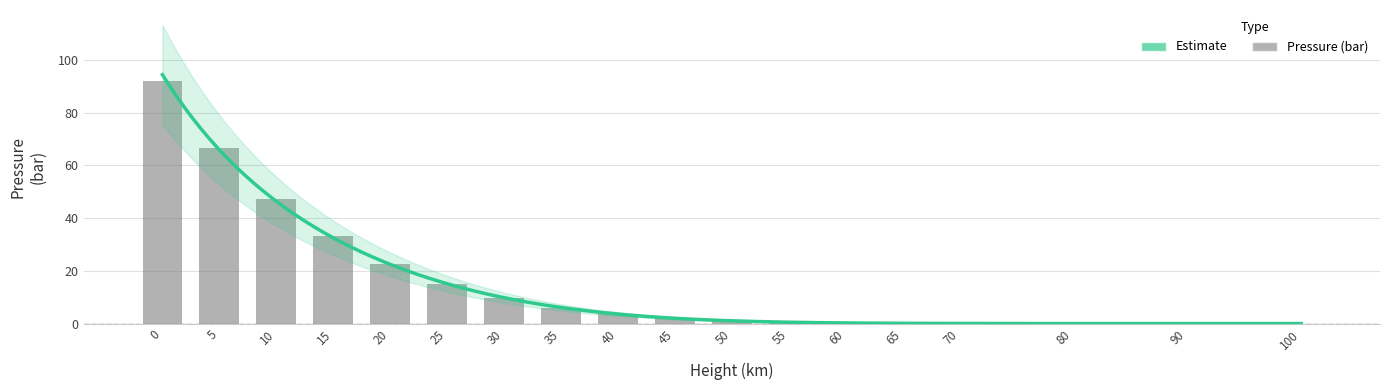

List the labels in order of value, smallest first.

100, 90, 80, 70, 65, 60, 55, 50, 45, 40, 35, 30, 25, 20, 15, 10, 5, 0